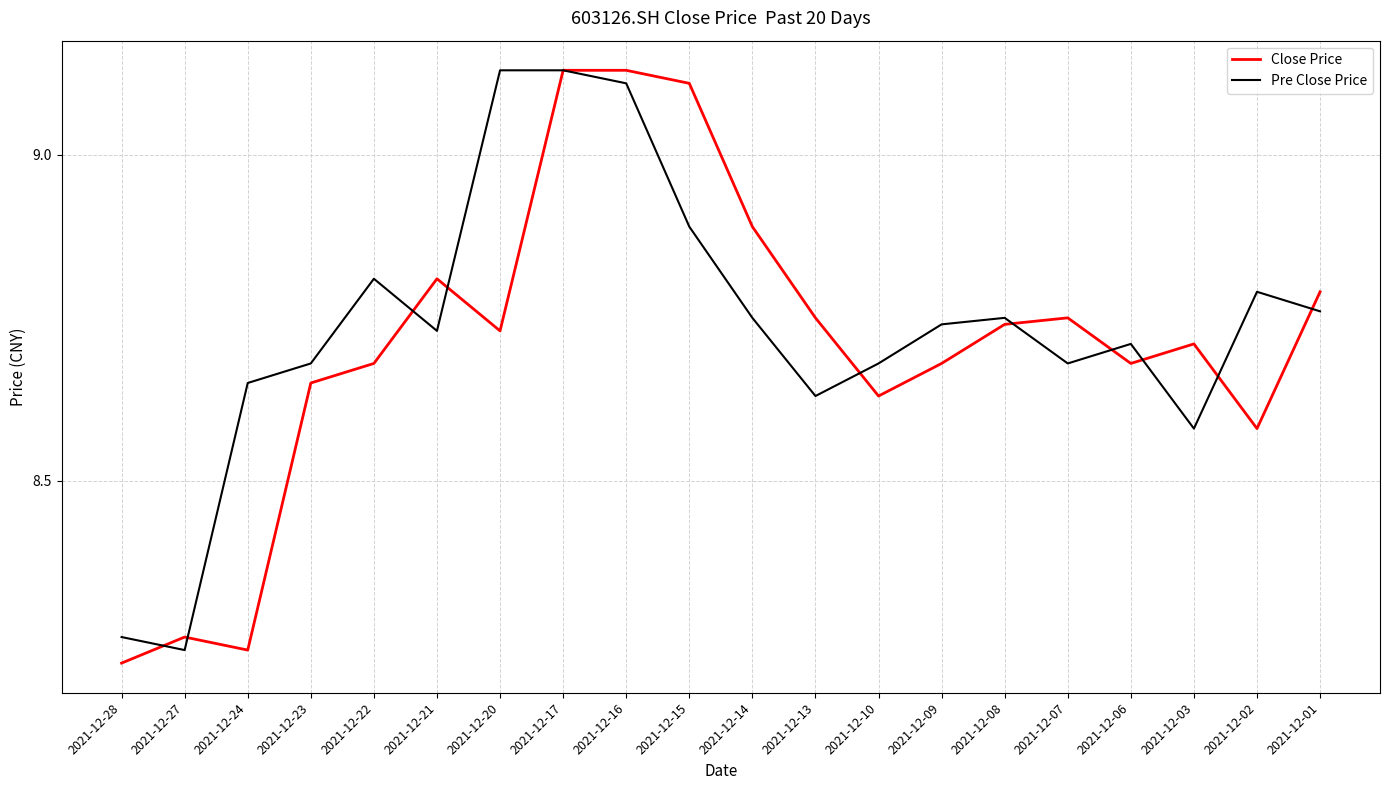

After their last crossing, which series has the higher values: Close Price or Pre Close Price?

Close Price